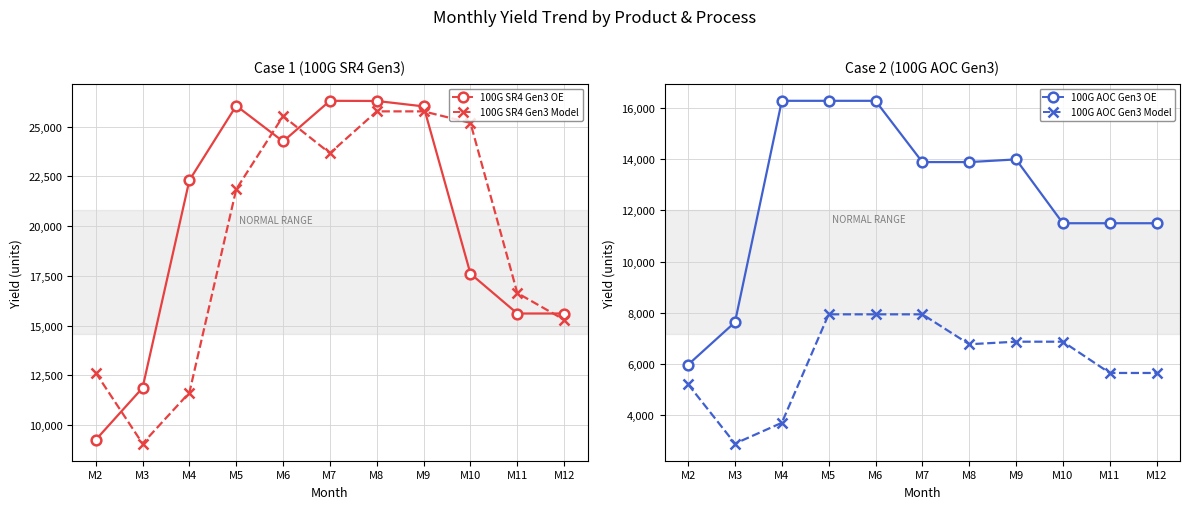

True or false: 100G SR4 Gen3 Model has a value of 9080 at M3.

True